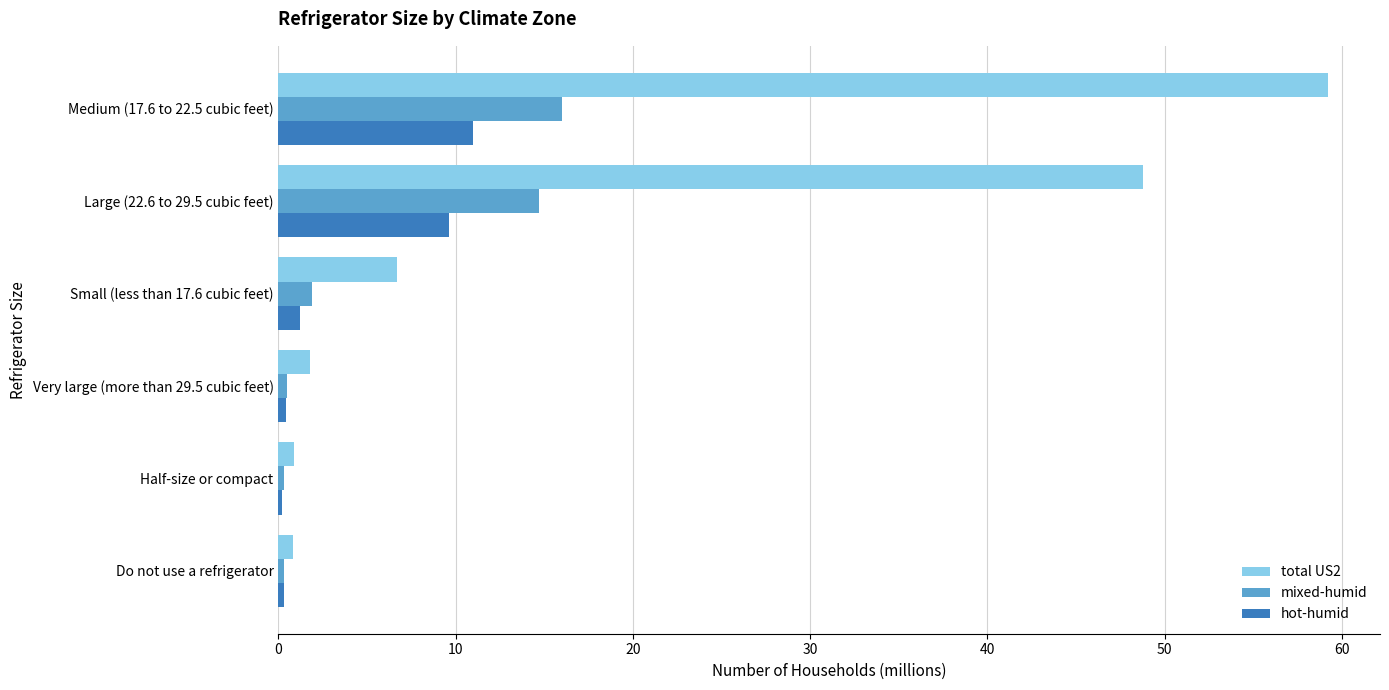

Which series has the largest total across all categories?

total US2